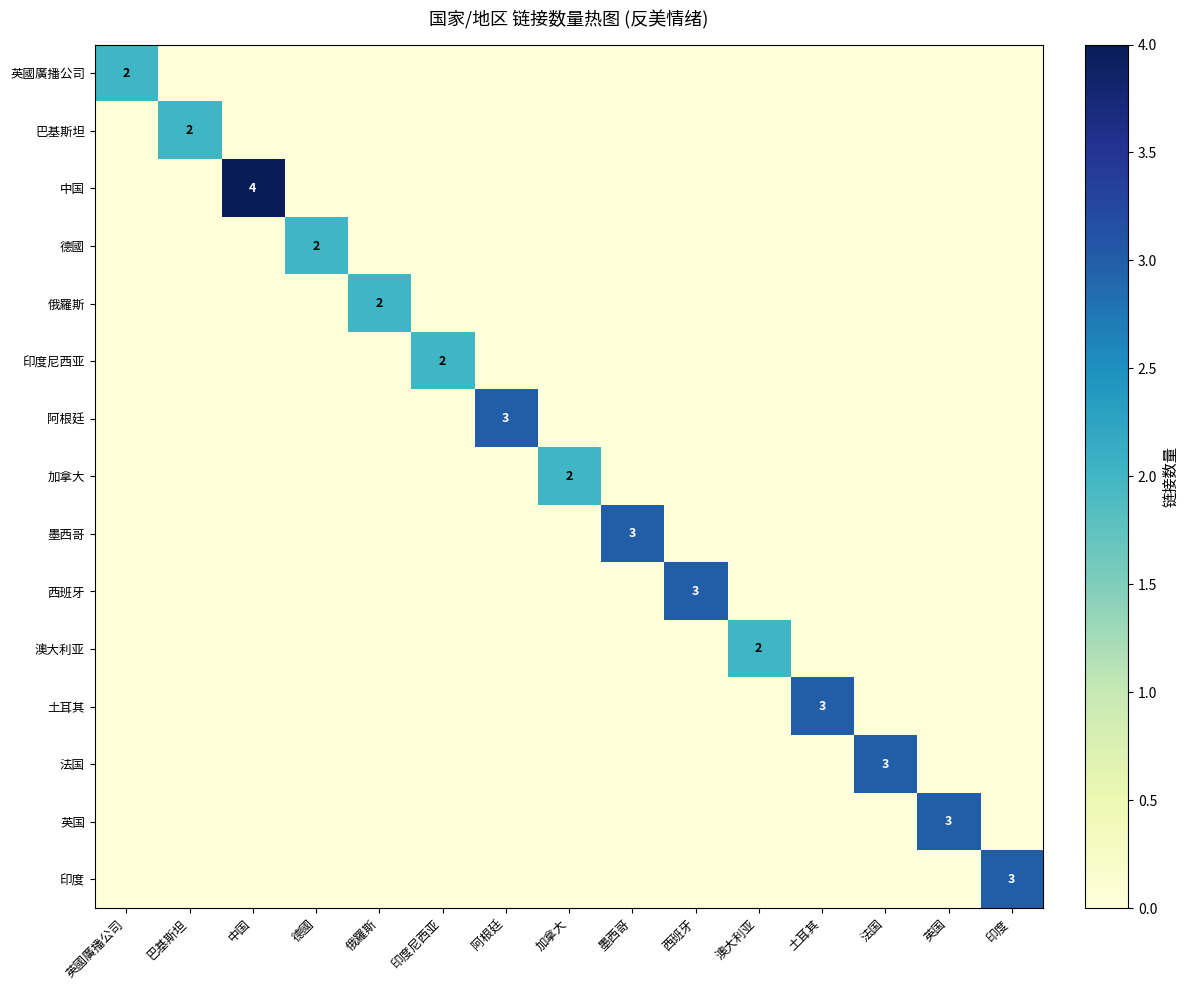

What is the total value across all series at 阿根廷?

3